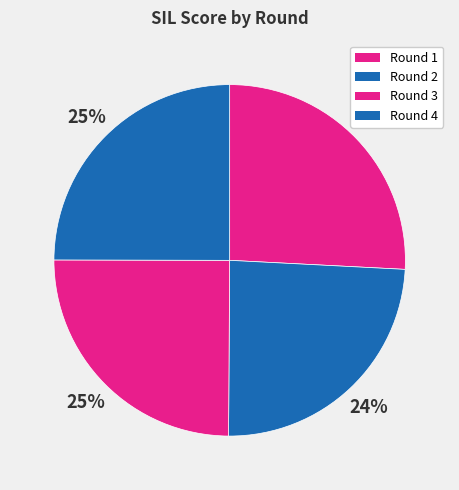

How many slices are in this pie chart?

4